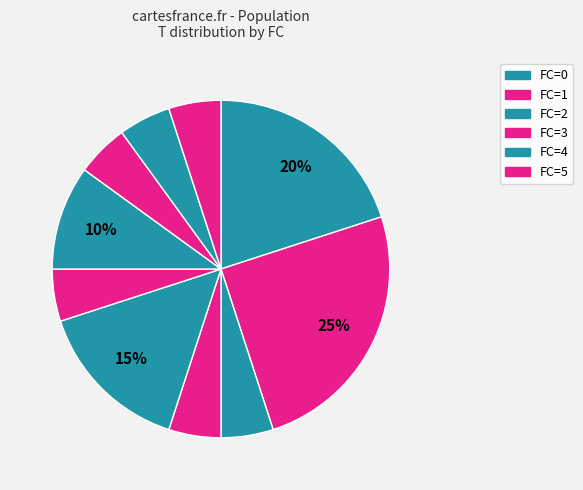

Count the number of slices in the pie.

10